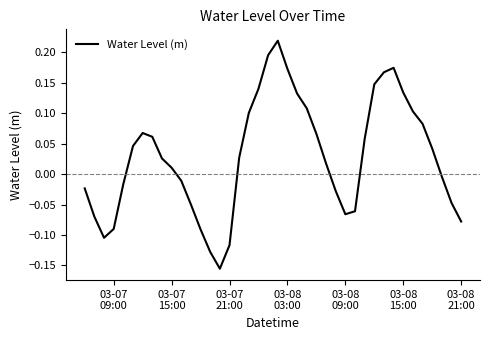

What is the difference between the maximum and minimum values?

0.4